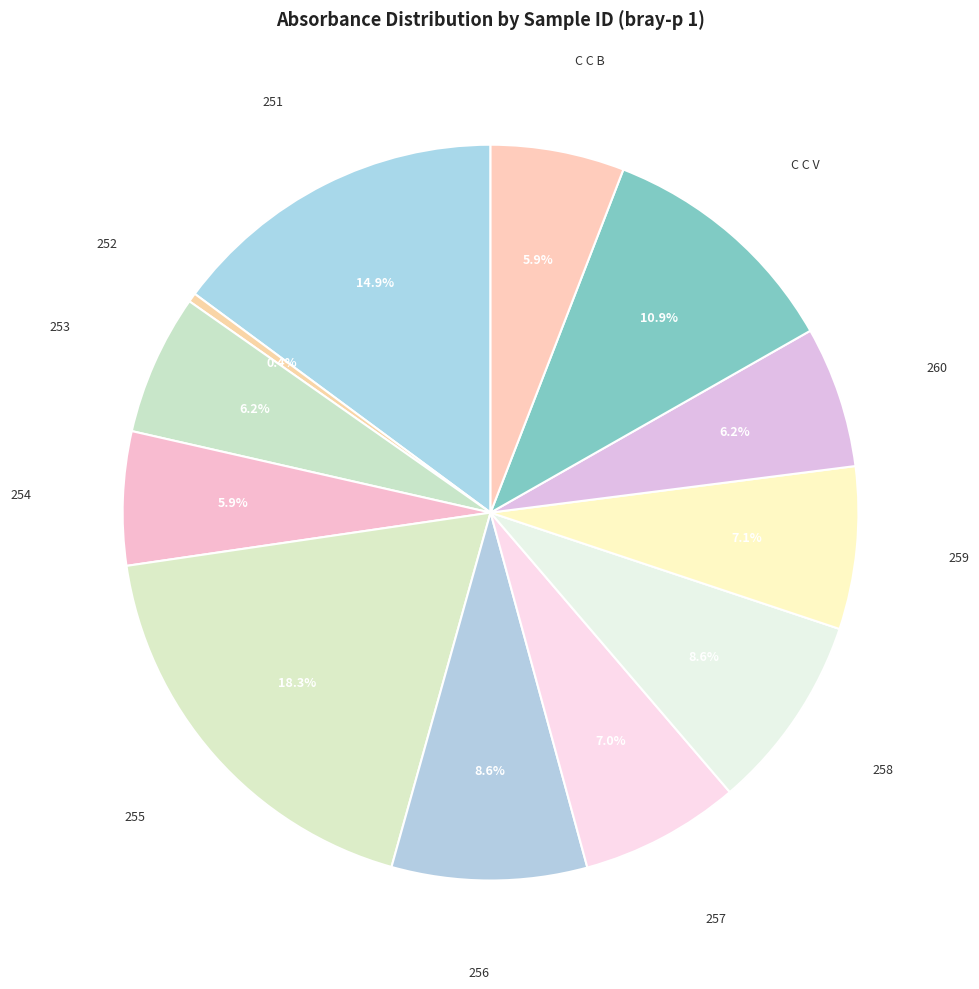

How many segments does this pie chart have?

12